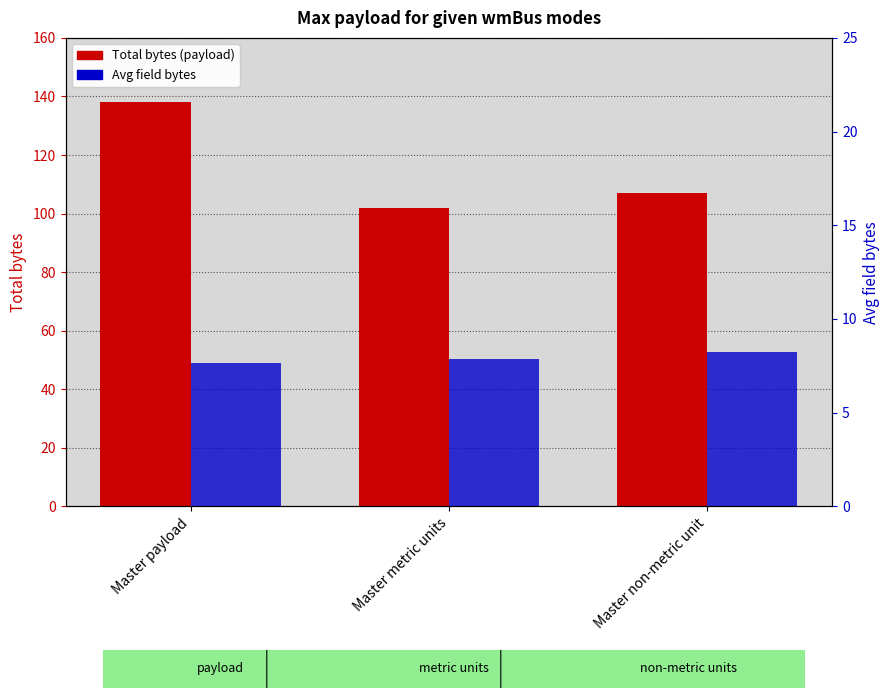

Between Master payload and Master non-metric unit, which series saw the biggest shift?

Total bytes (payload)